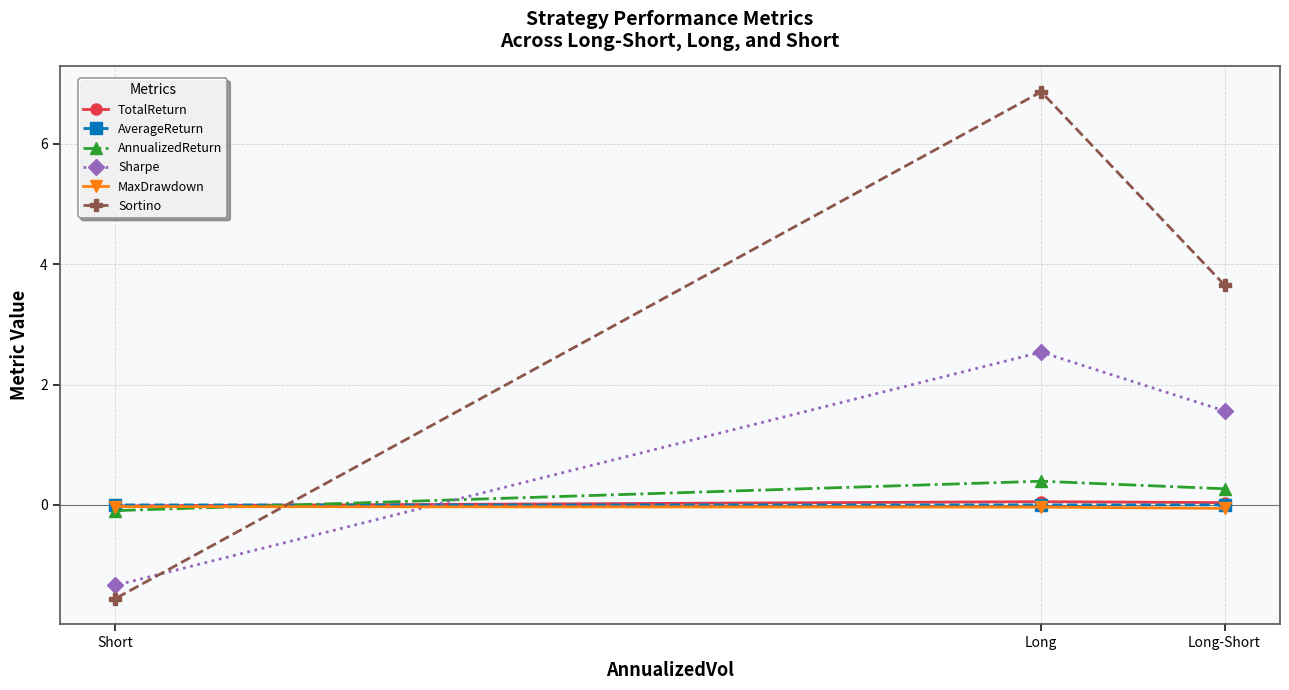

Which series has the largest total across all categories?

Sortino